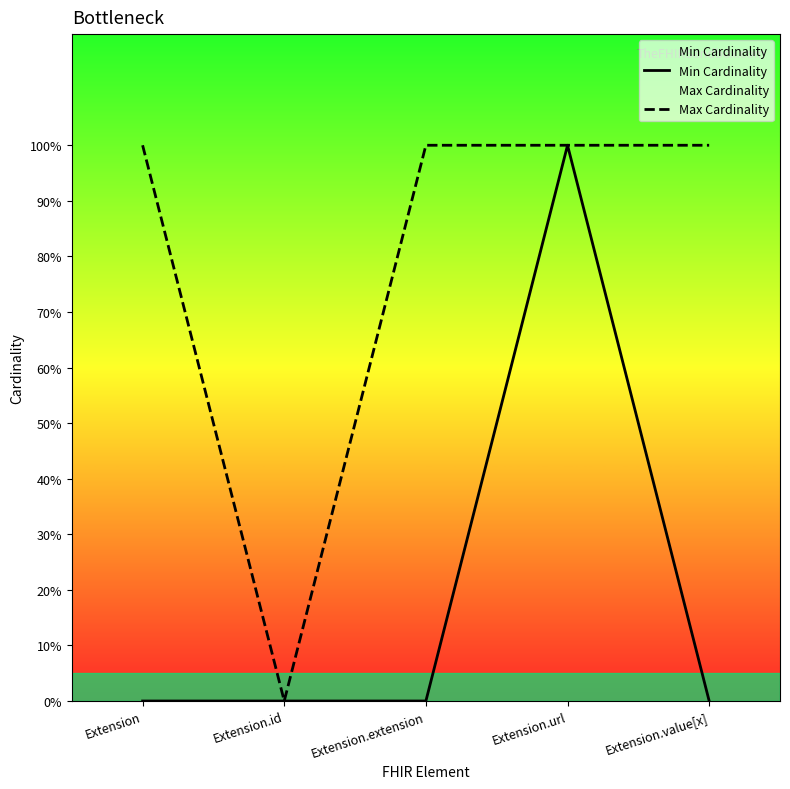

True or false: Max Cardinality and Min Cardinality cross at least once.

False